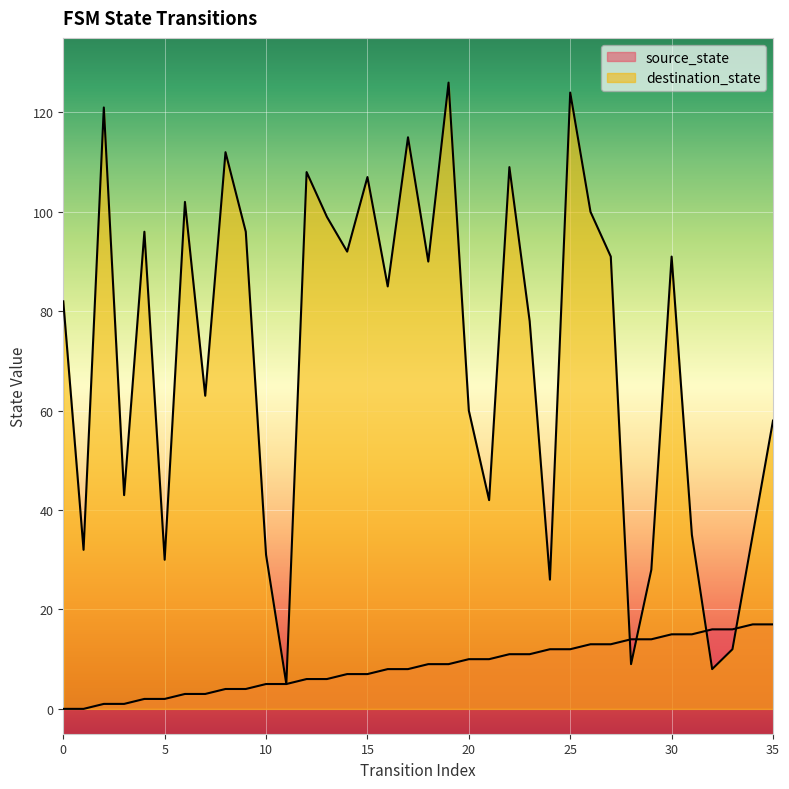

Does the chart display data point markers on the line(s)?

No